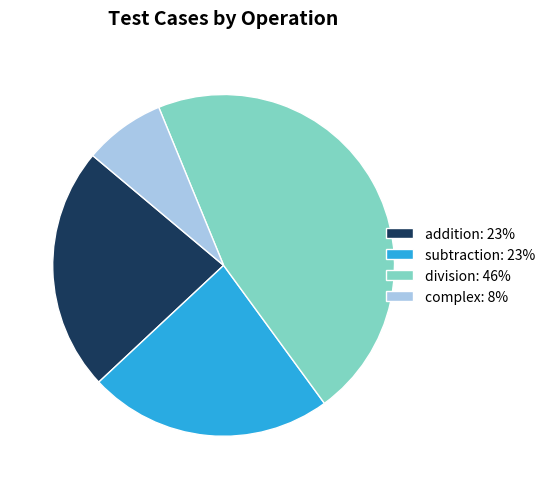

Is addition: 23% the majority of the pie?

No